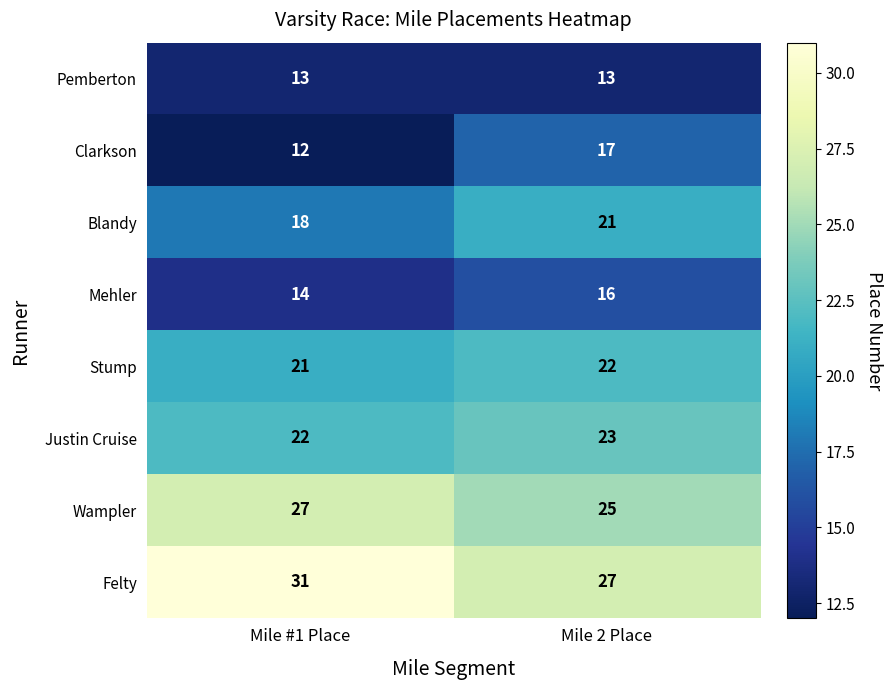

The value of Justin Cruise at Mile 2 Place is 23. True or false?

True